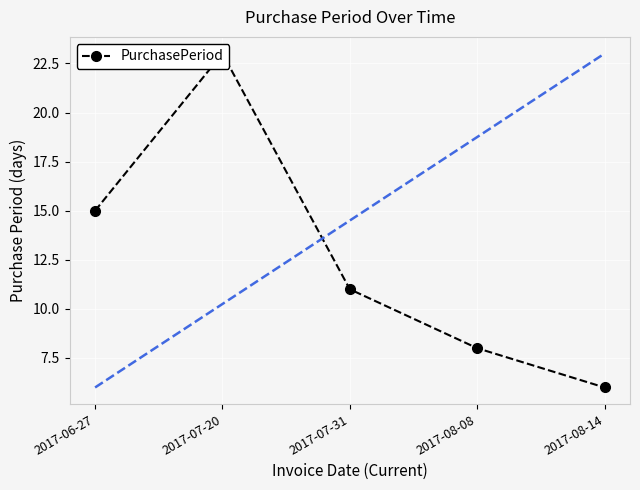

Reading left to right, transcribe all the data shown in this chart.

15	23	11	8	6